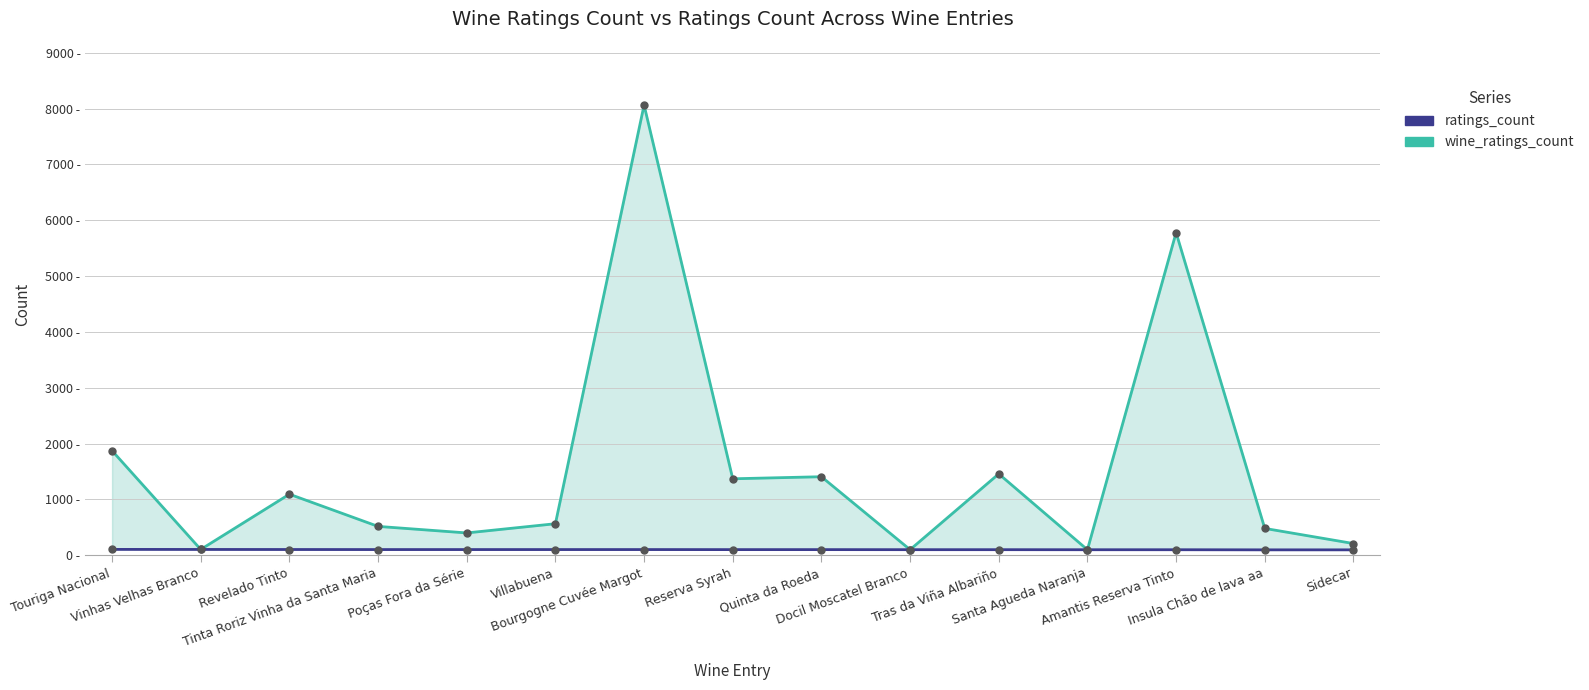

True or false: ratings_count and wine_ratings_count intersect in this chart.

False